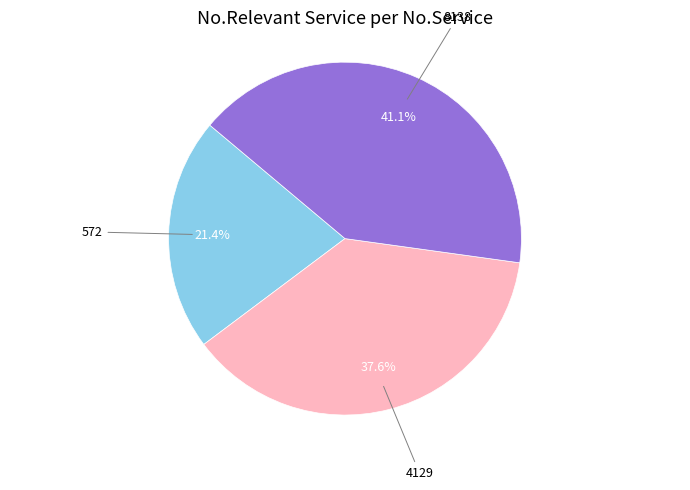

How many segments does this pie chart have?

3